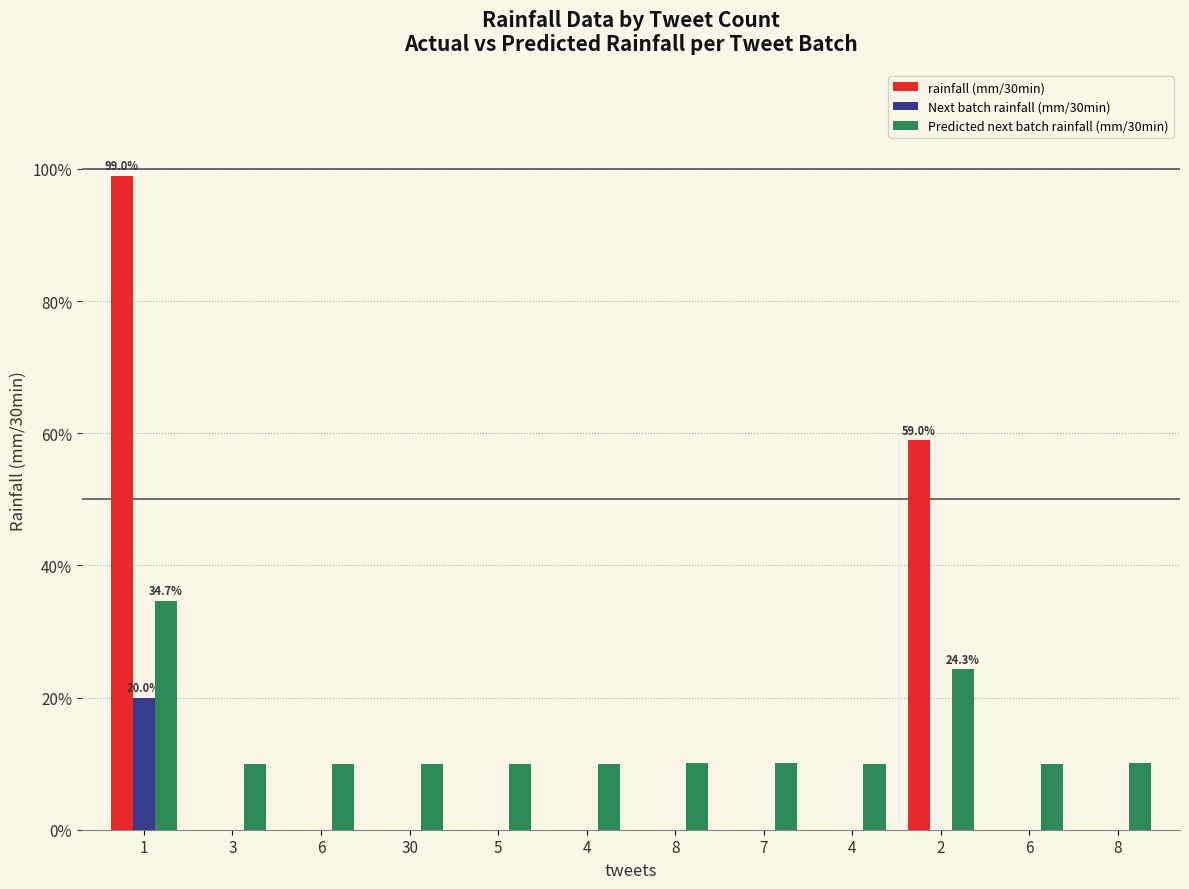

What is the difference between the maximum and second lowest values in the Predicted next batch rainfall (mm/30min) series?

0.2